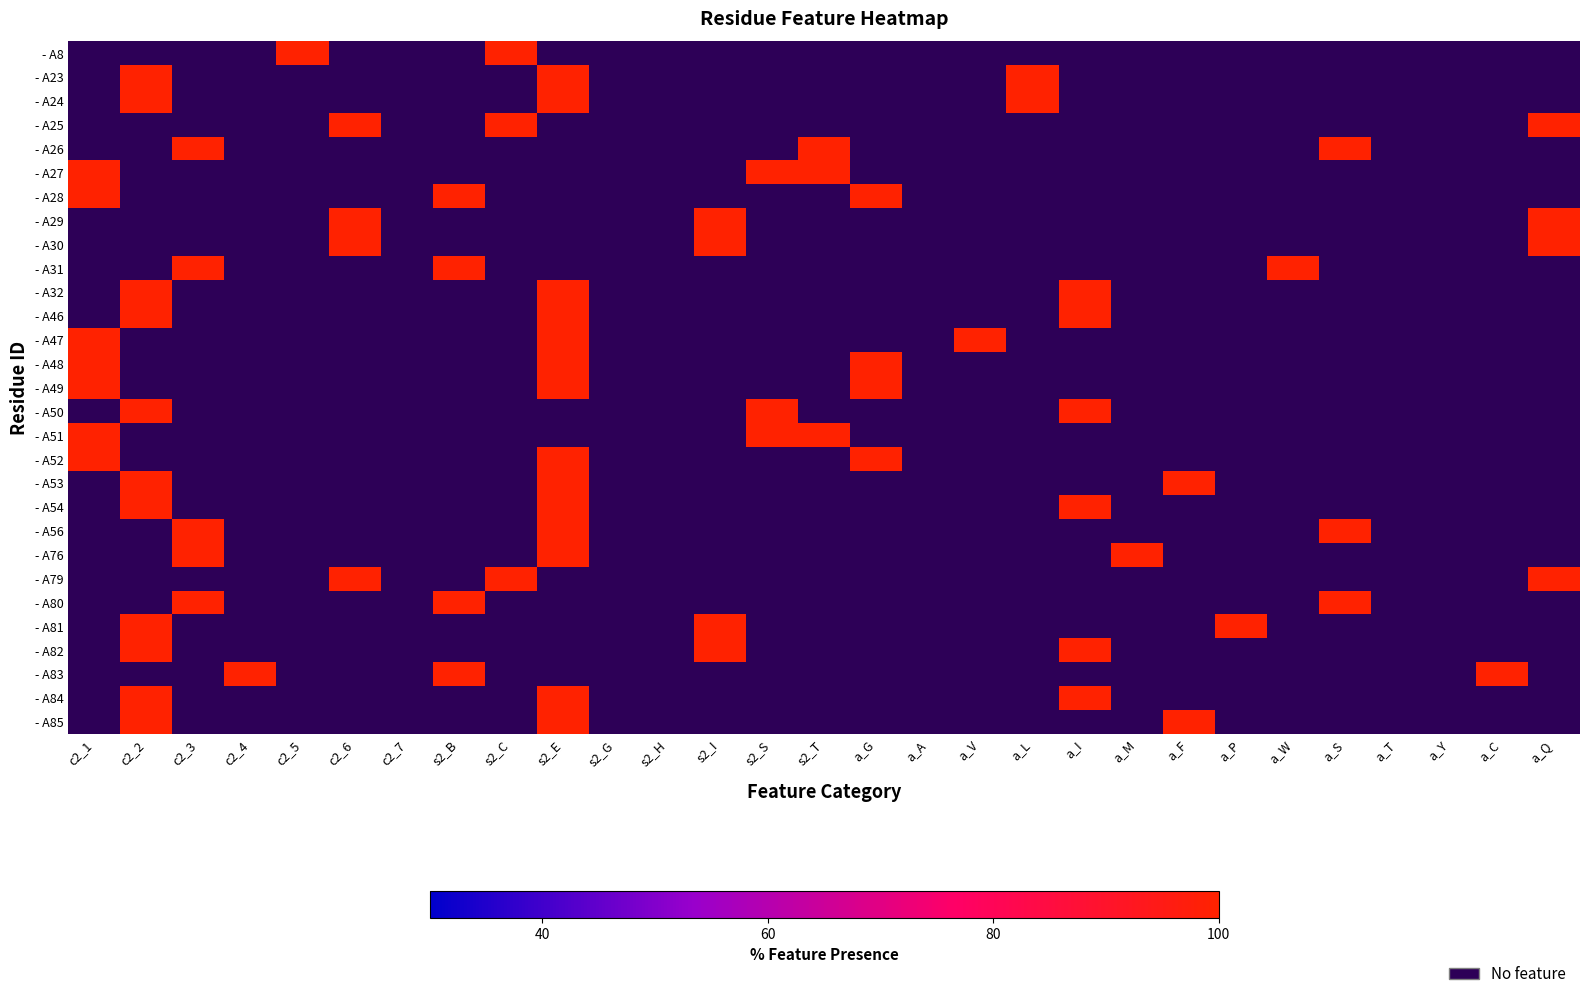

Rank the series by their maximum value, from highest to lowest.

- A8, - A23, - A24, - A25, - A26, - A27, - A28, - A29, - A30, - A31, - A32, - A46, - A47, - A48, - A49, - A50, - A51, - A52, - A53, - A54, - A56, - A76, - A79, - A80, - A81, - A82, - A83, - A84, - A85